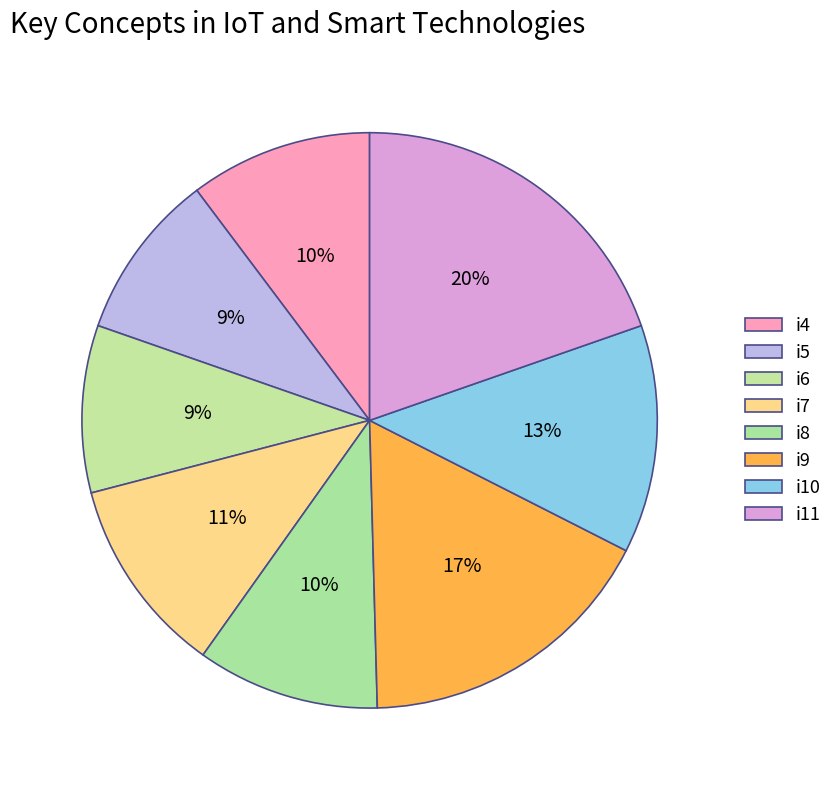

Is i6 the majority of the pie?

No